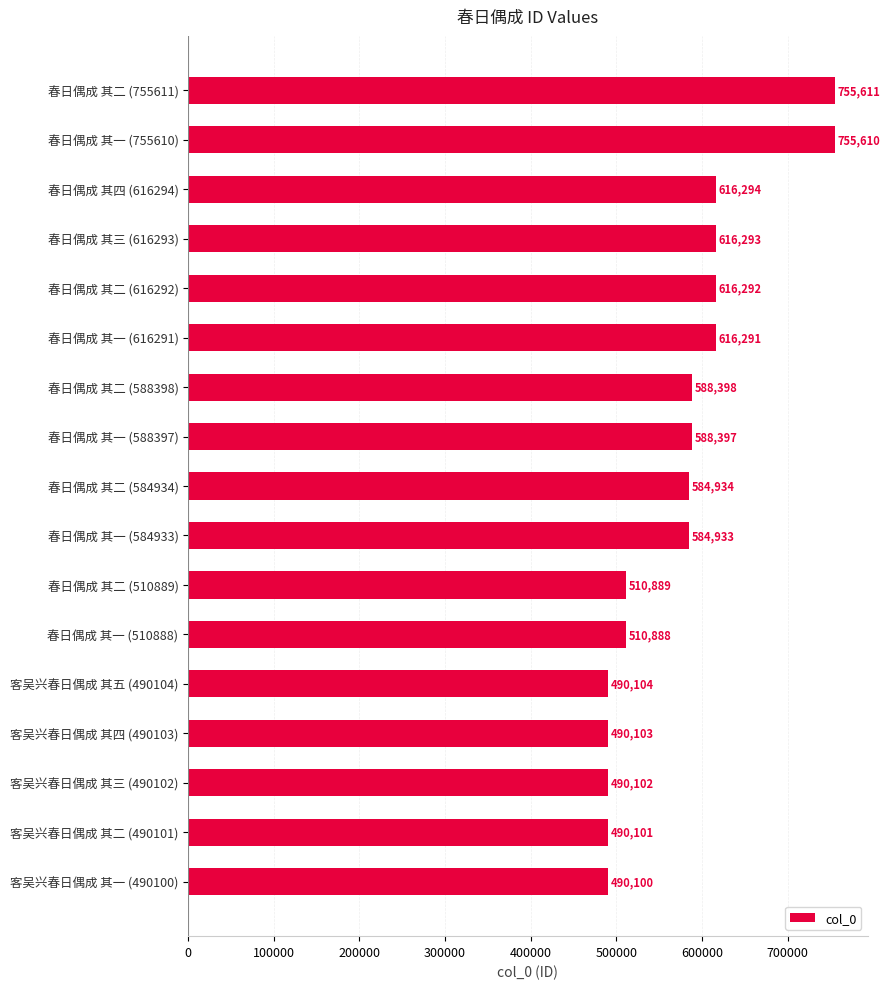

Reading top to bottom, extract all data points from this chart.

春日偶成 其二 (755611)=755611	春日偶成 其一 (755610)=755610	春日偶成 其四 (616294)=616294	春日偶成 其三 (616293)=616293	春日偶成 其二 (616292)=616292	春日偶成 其一 (616291)=616291	春日偶成 其二 (588398)=588398	春日偶成 其一 (588397)=588397	春日偶成 其二 (584934)=584934	春日偶成 其一 (584933)=584933	春日偶成 其二 (510889)=510889	春日偶成 其一 (510888)=510888	客吴兴春日偶成 其五 (490104)=490104	客吴兴春日偶成 其四 (490103)=490103	客吴兴春日偶成 其三 (490102)=490102	客吴兴春日偶成 其二 (490101)=490101	客吴兴春日偶成 其一 (490100)=490100